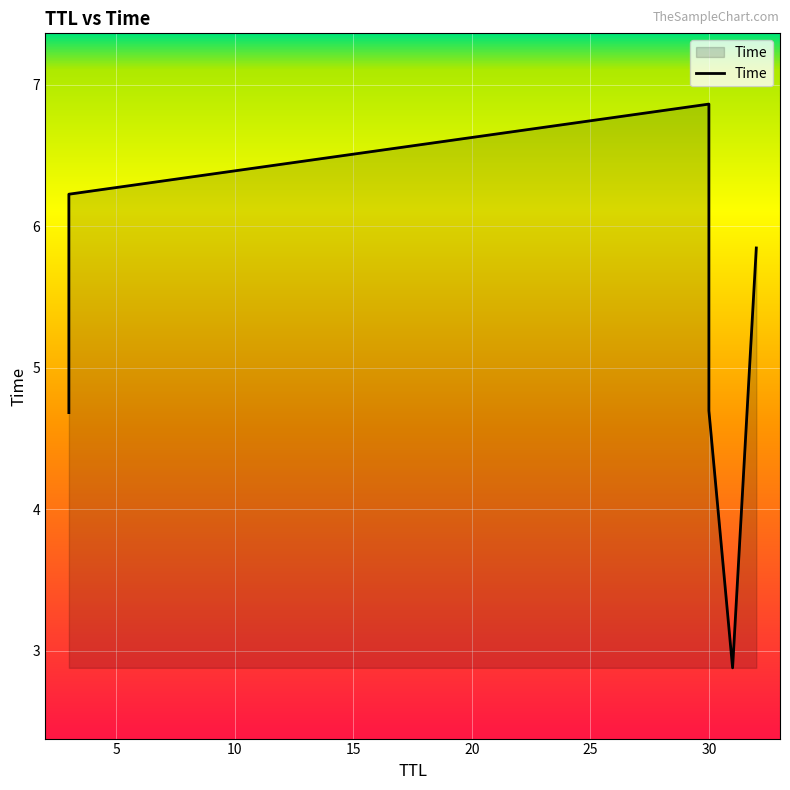

How many interior local peaks (higher than both neighbors) does the data have?

1